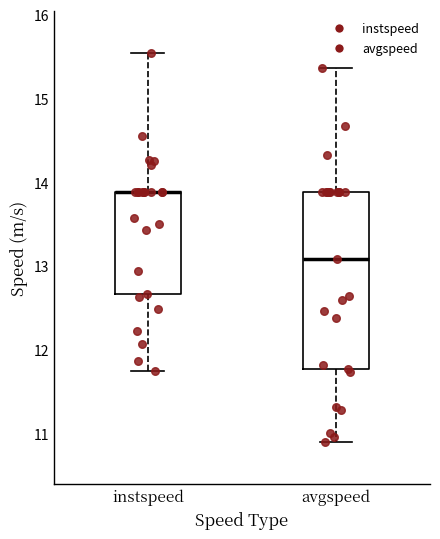

Reading left to right, transcribe this box plot: for each box, give where its median line is, the range the box spans, and where its two whiskers end, as read against the y-axis. The values are not printed on the chart, so give them approximately, as read against the axis.

instspeed: median 13.9 (drawn on the box's upper edge), box 12.7 to 13.9, whiskers 11.7 to 15.5
avgspeed: median 13.1, box 11.8 to 13.9, whiskers 10.9 to 15.4